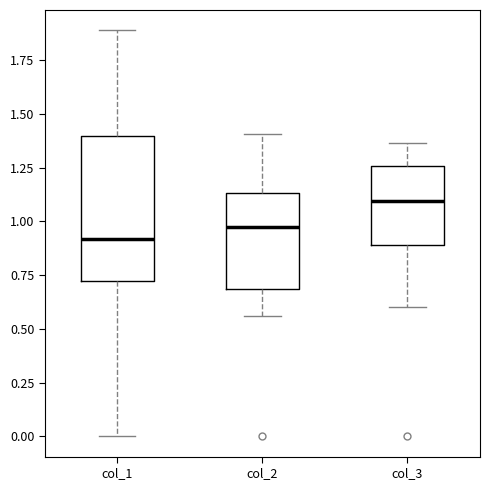

Which box's median line is the lowest?

col_1